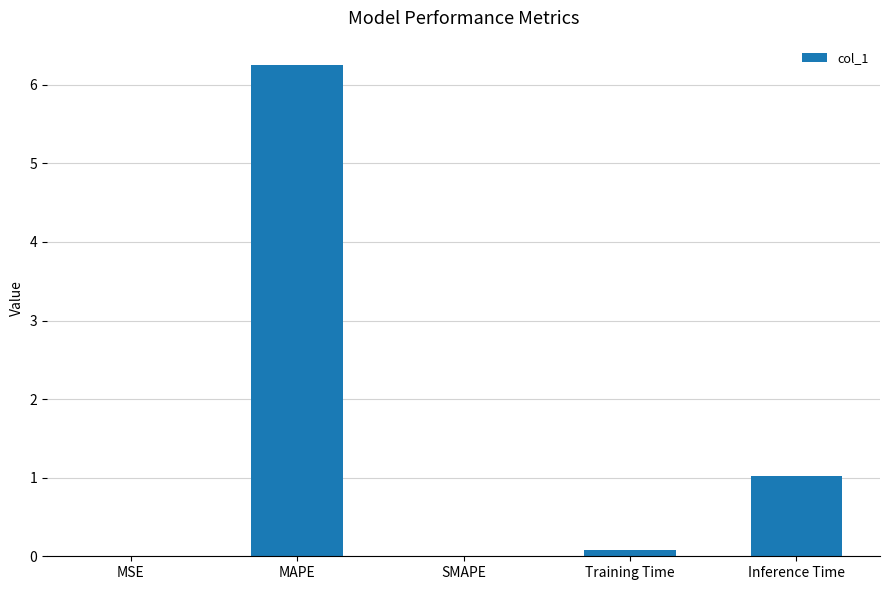

How many categories are shown in the chart?

5